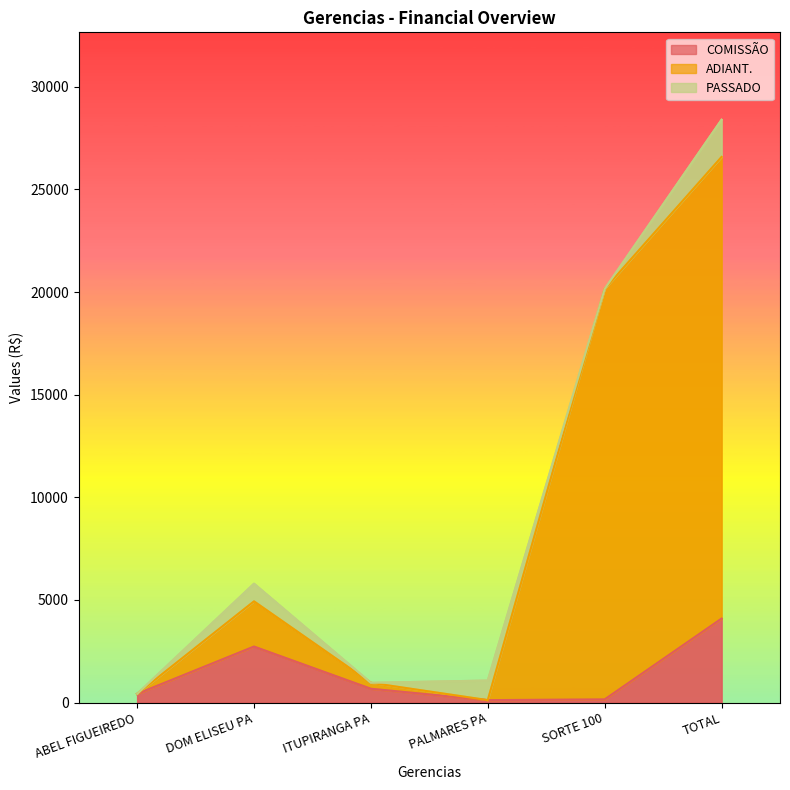

Where is ADIANT. nearest to the value 13350?

SORTE 100